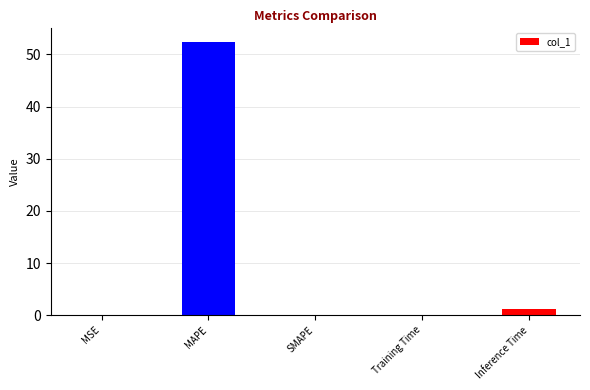

Is it true that the value at Training Time is 0.1?

True